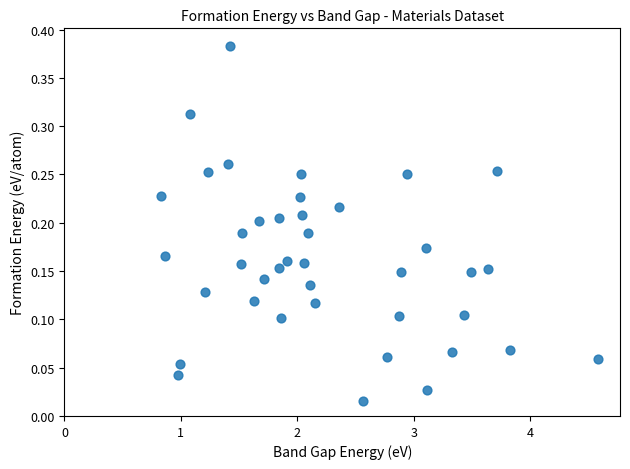

What is the range of X values (max minus min)?

3.8